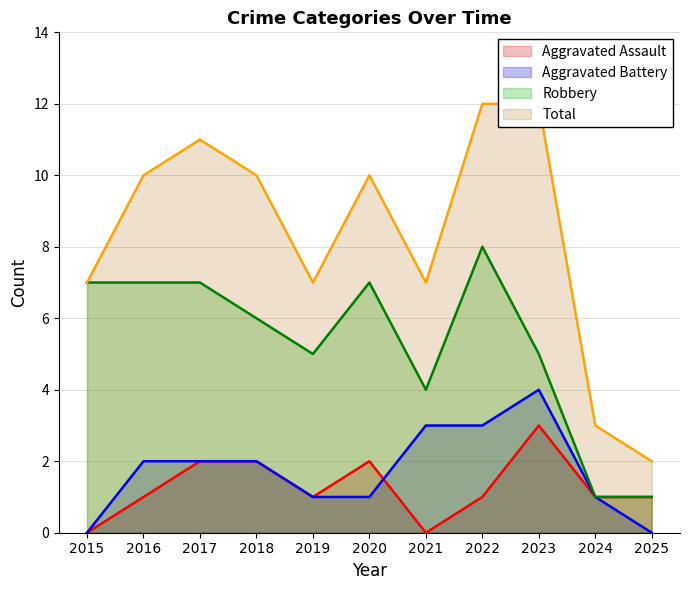

At how many categories does at least one series exceed 10?

3